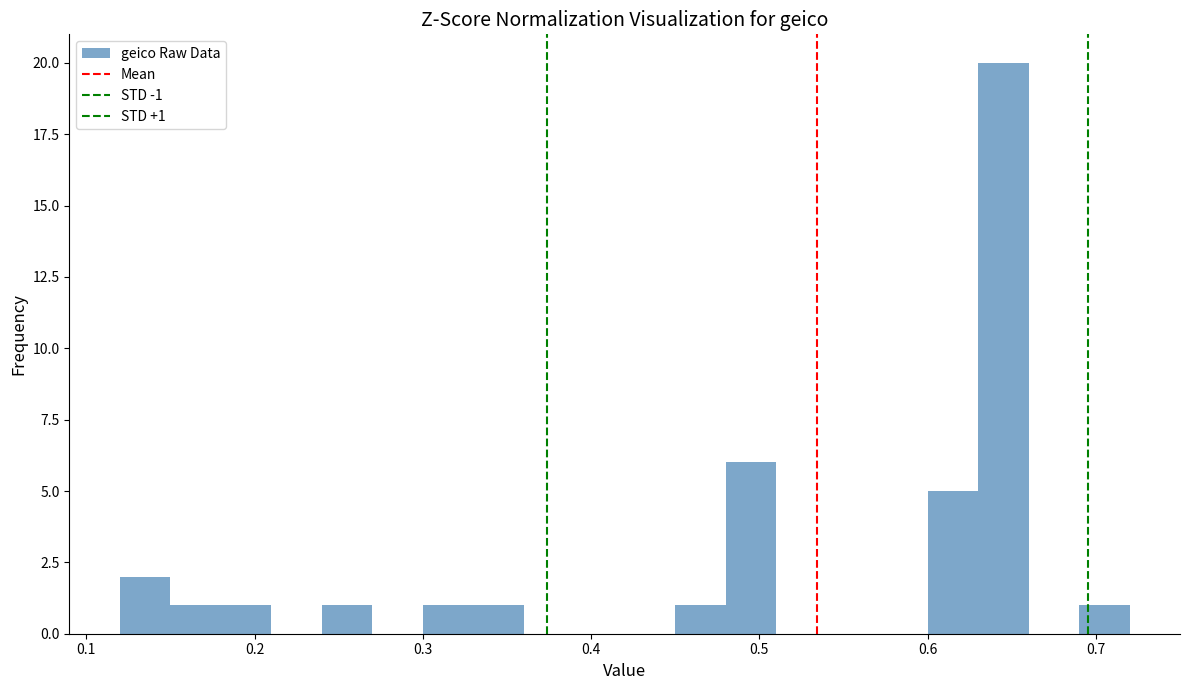

Read against the x-axis, roughly where is the centre of the tallest bar?

0.65